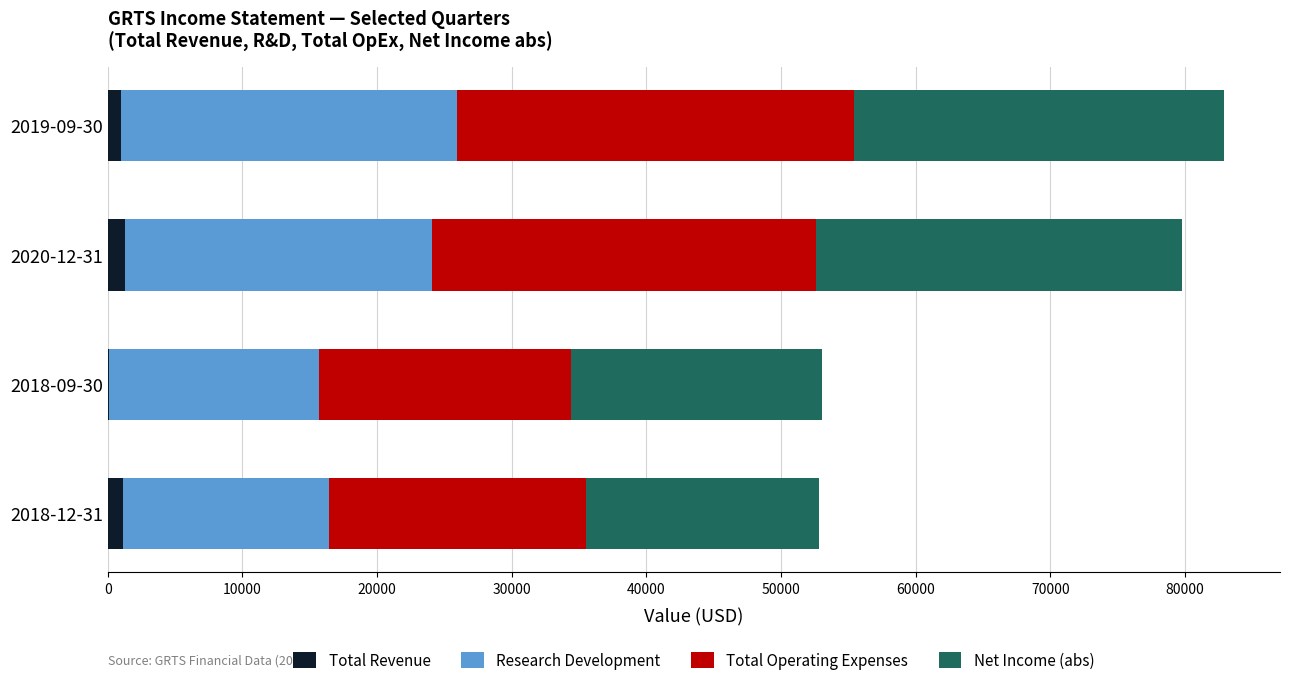

Count the number of data series in this chart.

4